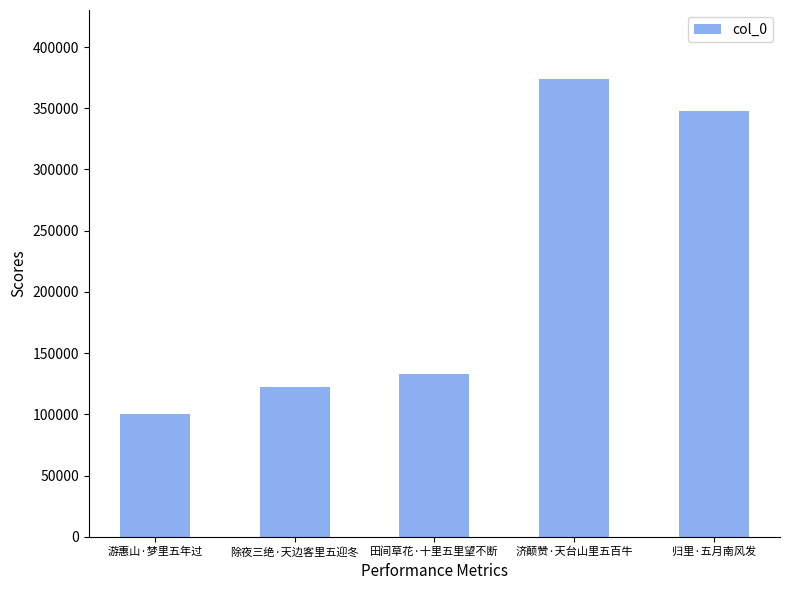

What is the difference between the second highest and second lowest values?

225459